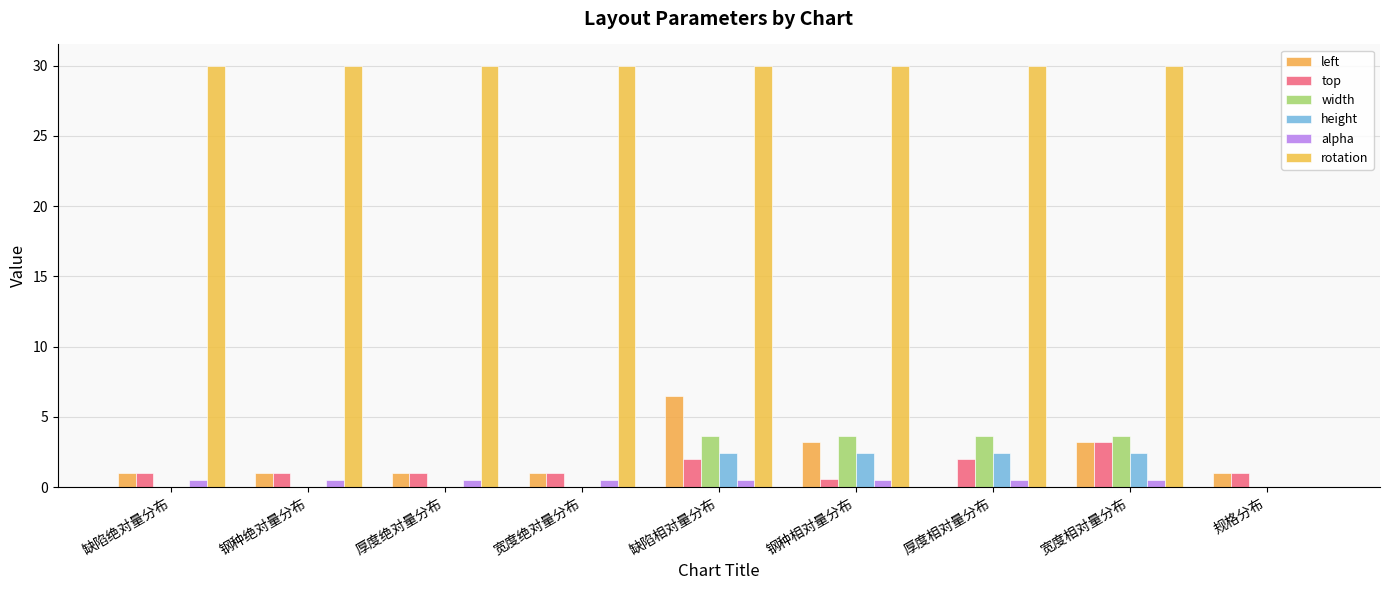

At how many categories does at least one series exceed 25?

8